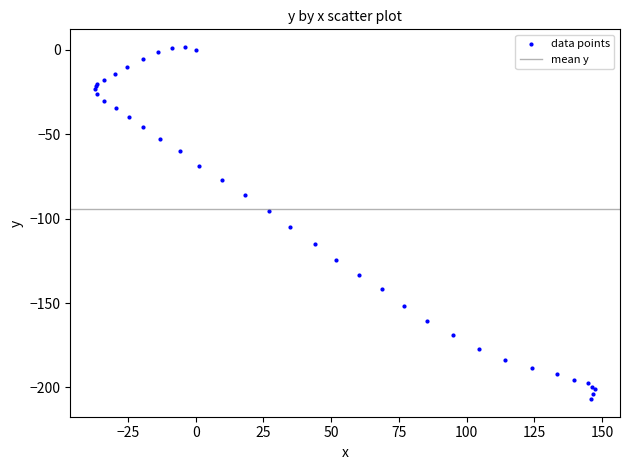

What Y value in the scatter plot is closest to -102?

-104.9